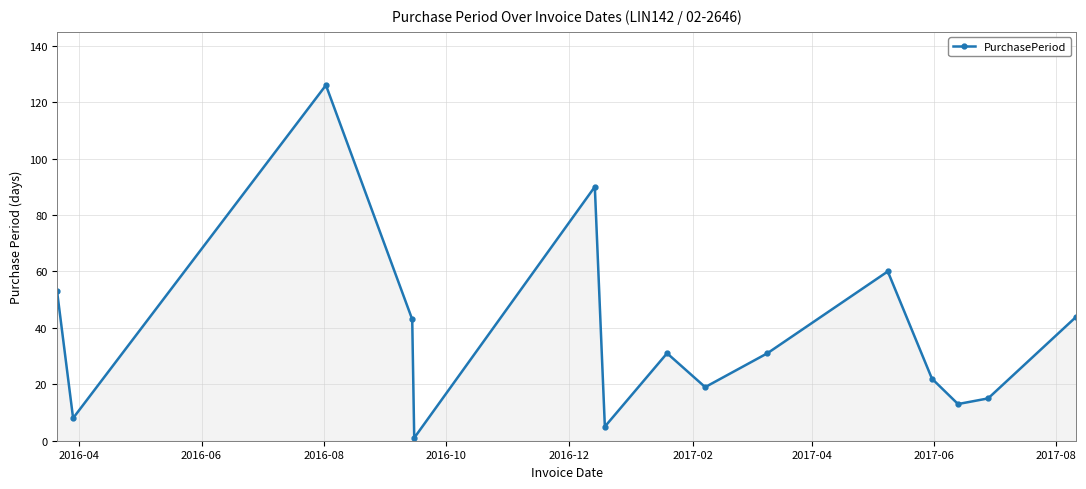

What is the average value?

37